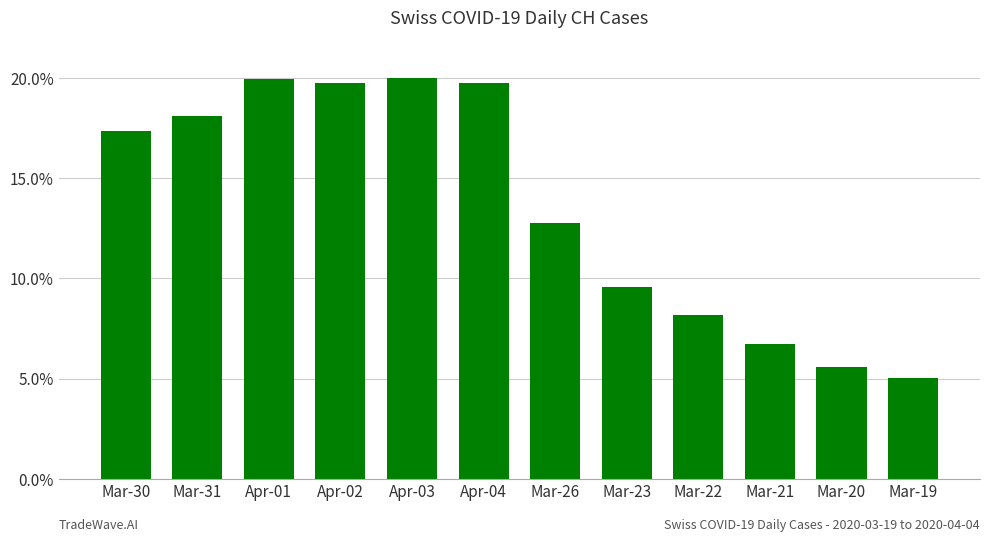

Are the bars grouped side by side (vs. stacked)?

No